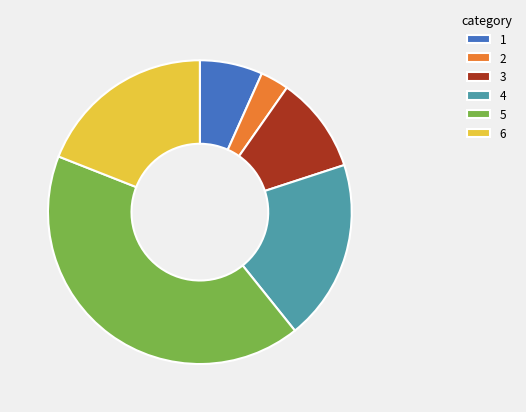

Between 4 and 5, which is larger?

5